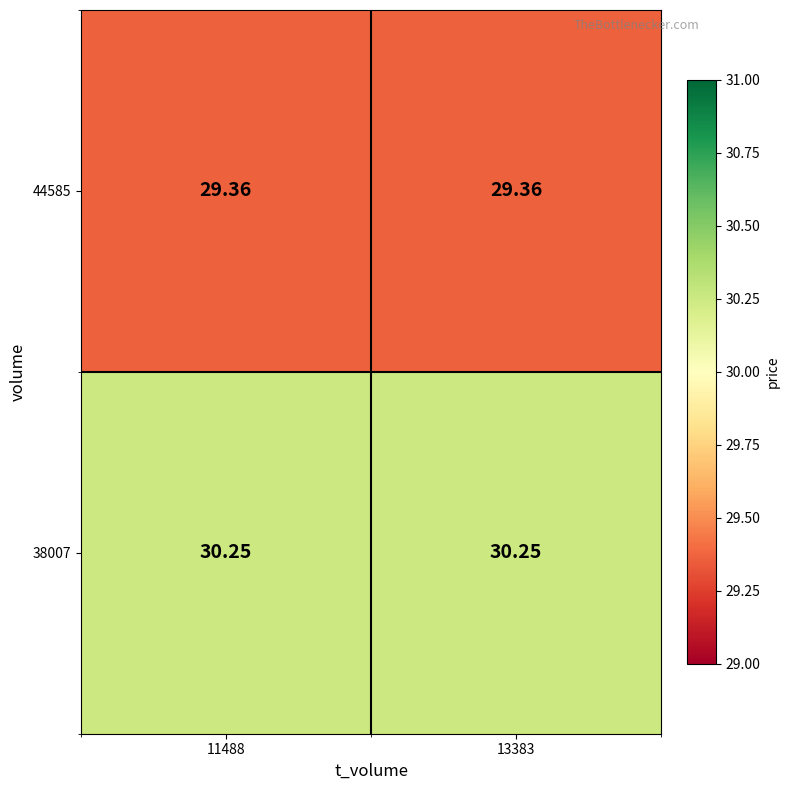

At how many categories does at least one series exceed 29?

2